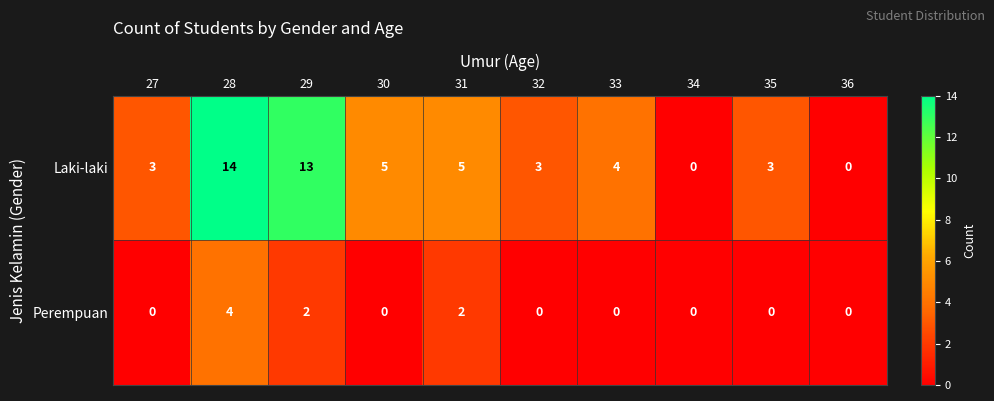

What is the spread (max minus min) of values at 31?

3